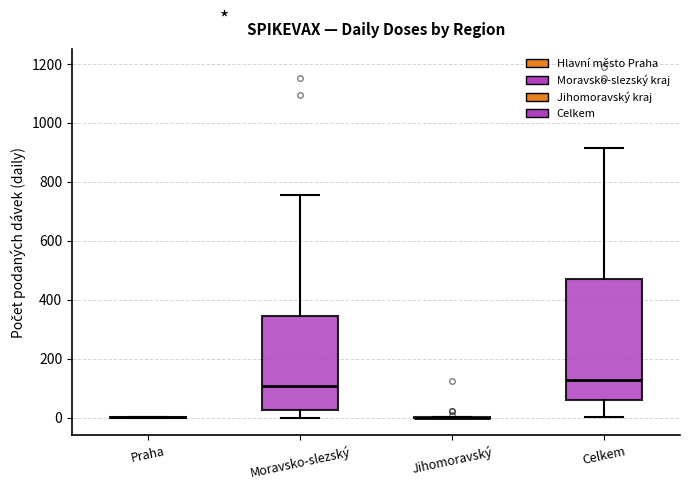

Reading left to right, transcribe this box plot: for each box, give where its median line is, the range the box spans, and where its two whiskers end, as read against the y-axis. The values are not printed on the chart, so give them approximately, as read against the axis.

Praha: box collapsed to a line at 0, whiskers 0 to 0
Moravsko-slezský: median 100, box 20 to 340, whiskers 0 to 760
Jihomoravský: box collapsed to a line at 0, whiskers 0 to 0
Celkem: median 120, box 60 to 480, whiskers 0 to 920